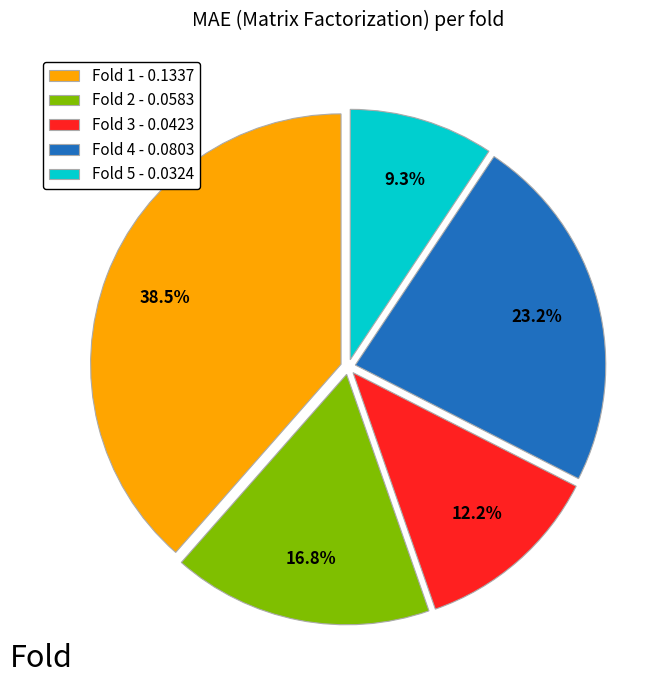

Do Fold 2 - 0.0583 and Fold 3 - 0.0423 together represent more than half of the pie?

No